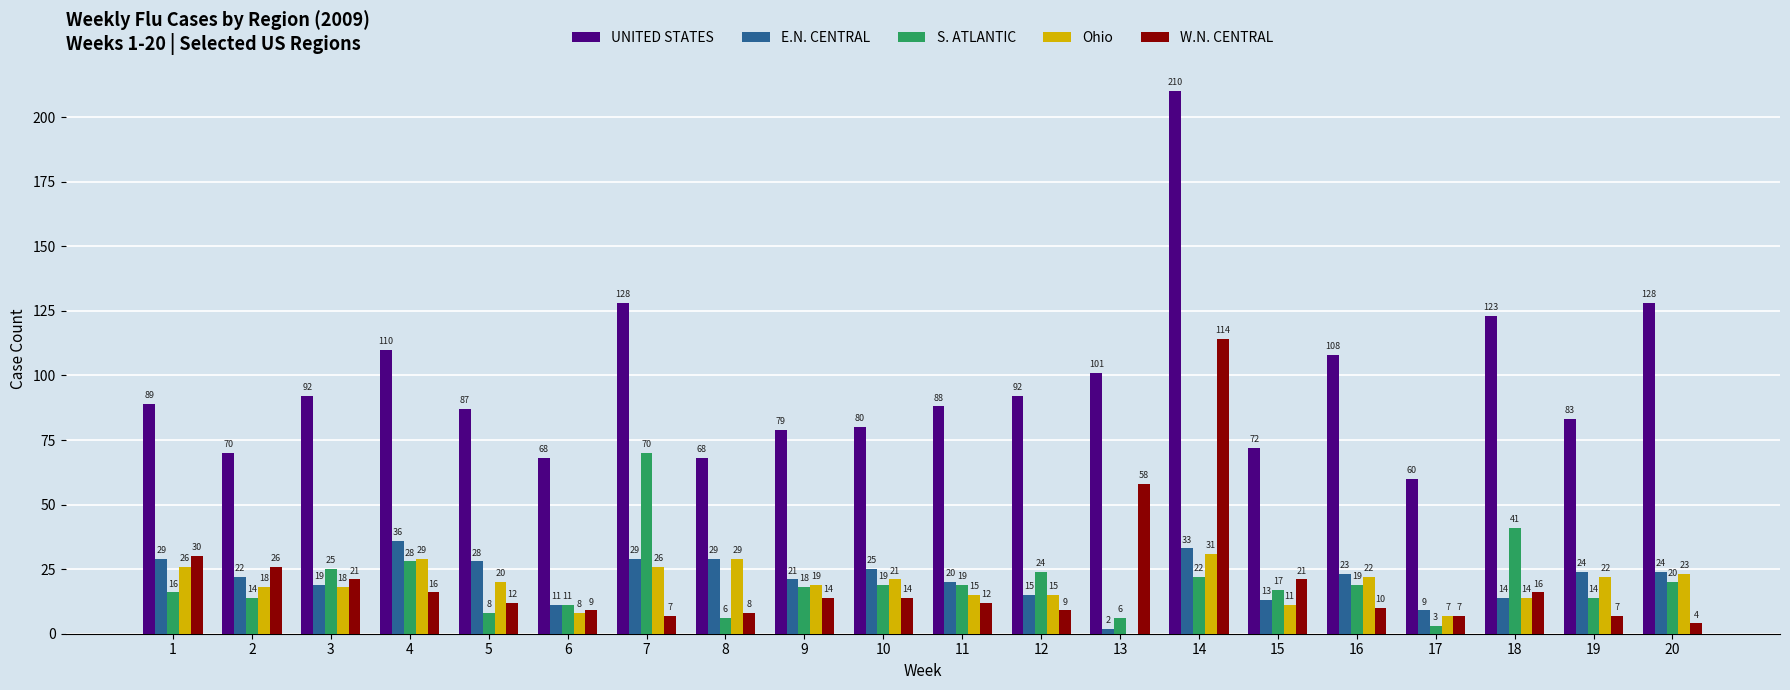

What is the maximum value shown in the chart?

210